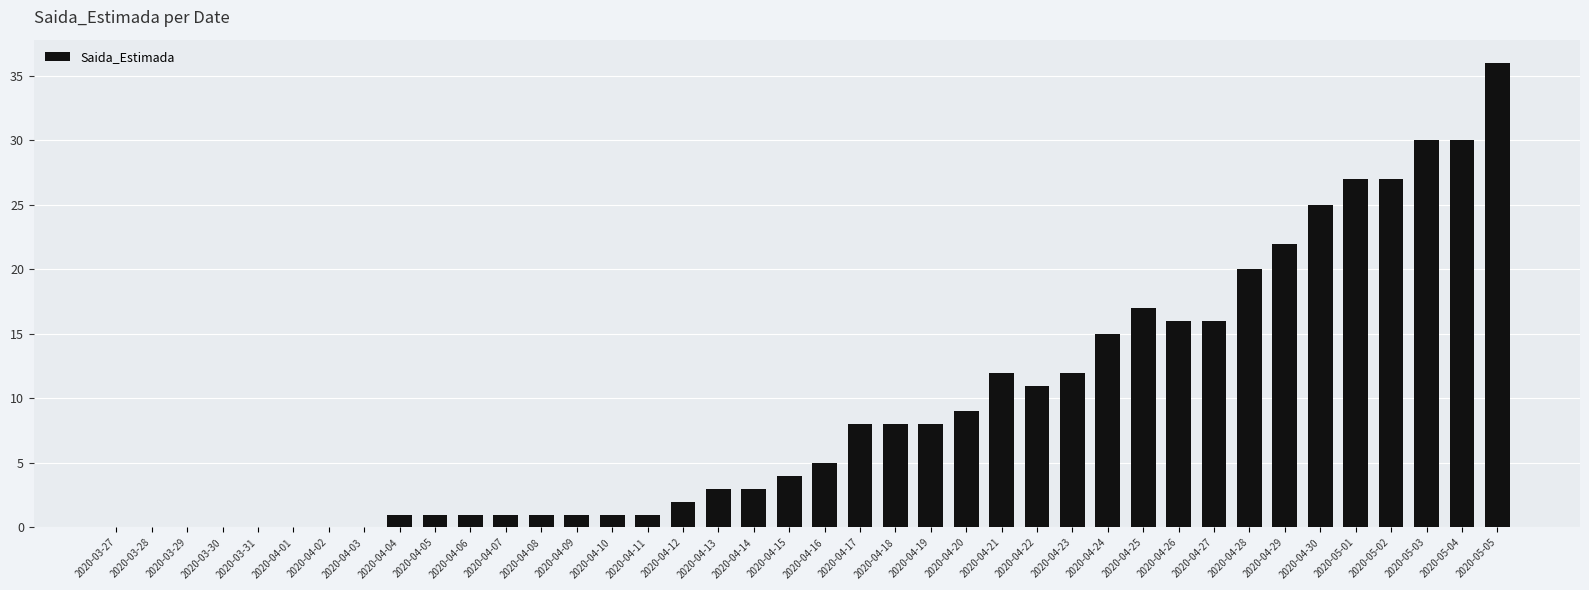

Where is the data nearest to the value 18?

2020-04-25